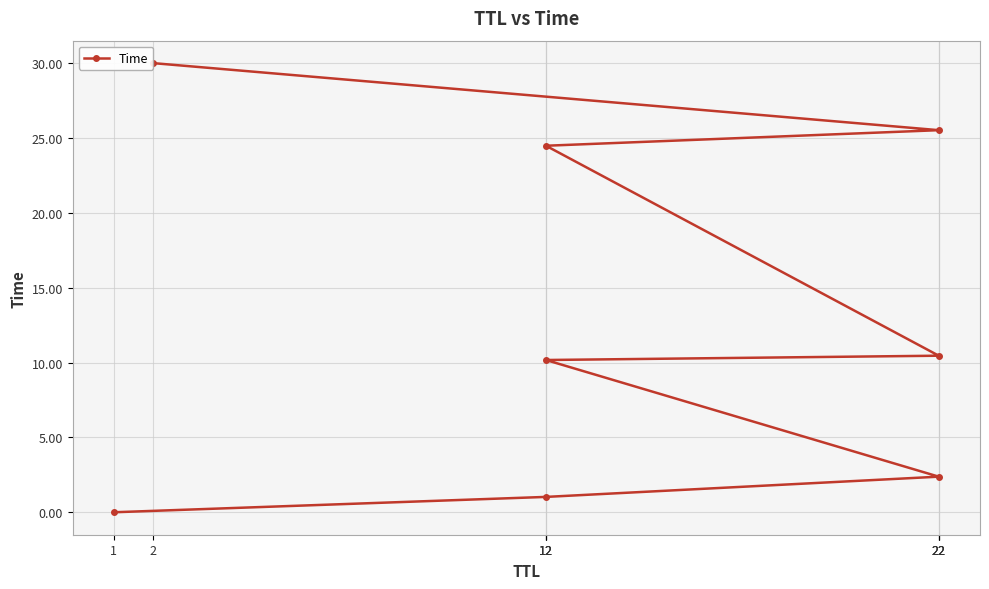

What is the sum of the values at 2 and 12?

40.2